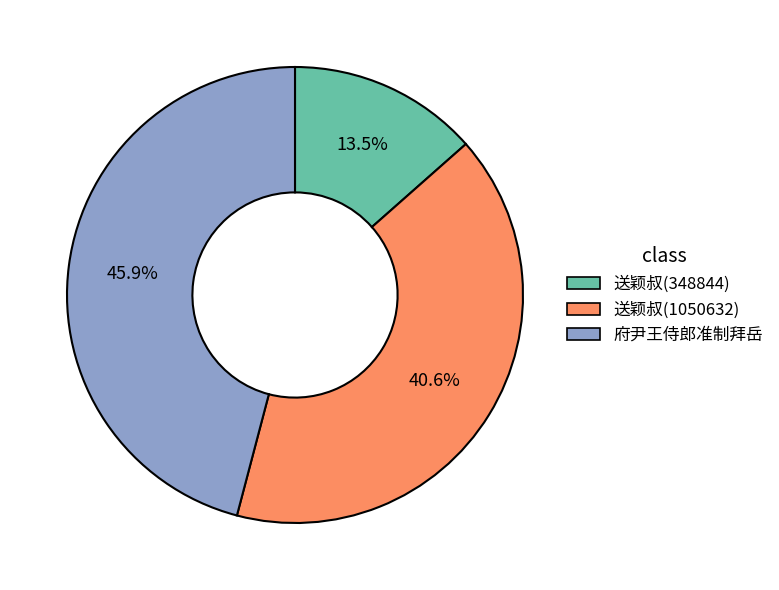

Does any single category account for the majority?

No